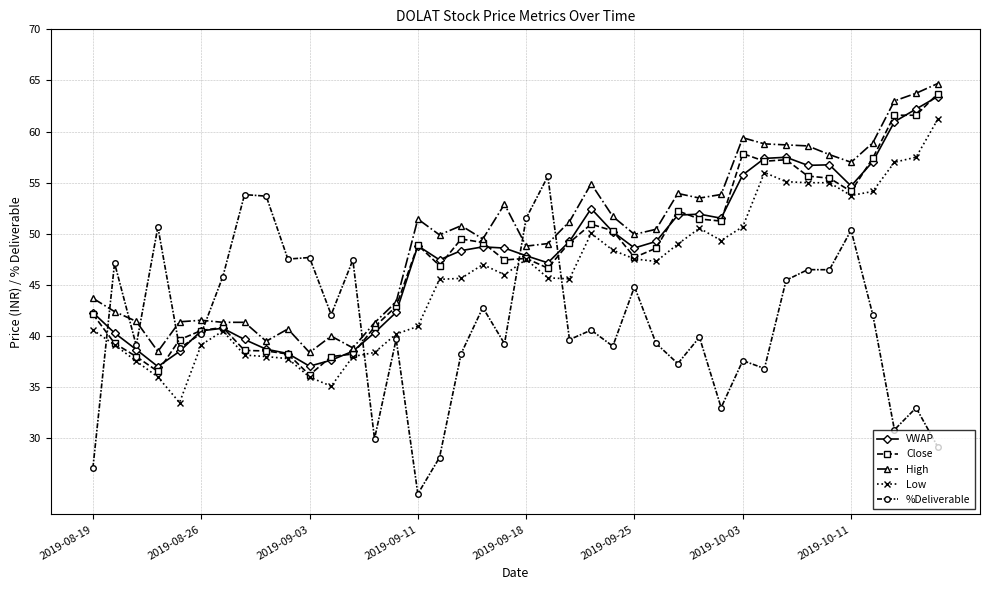

After their last crossing, which series has the higher values: Low or %Deliverable?

Low